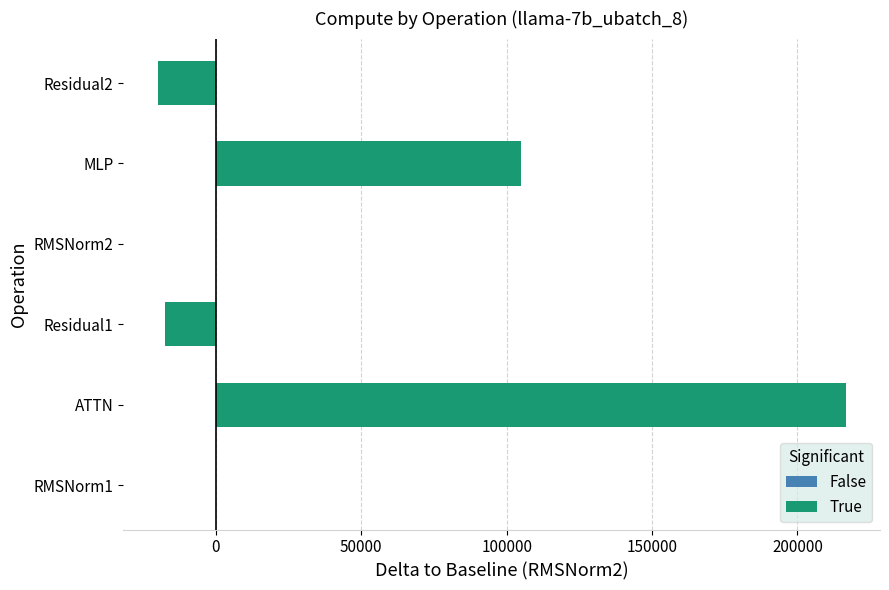

What is the sum of the values at RMSNorm1 and MLP?

104833.3